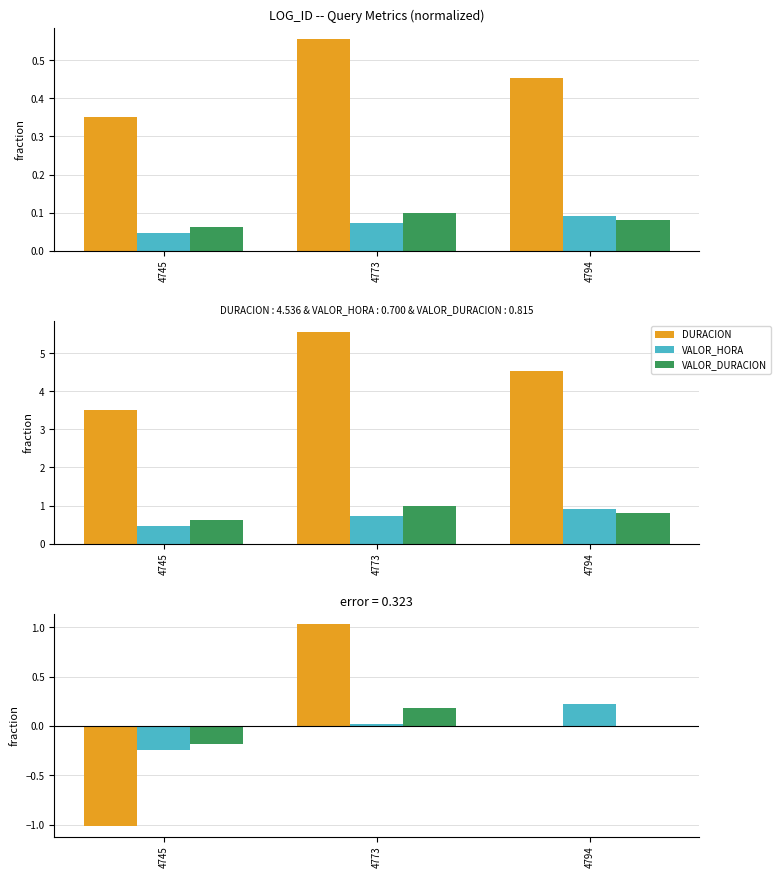

Which series has the largest range (max minus min)?

DURACION